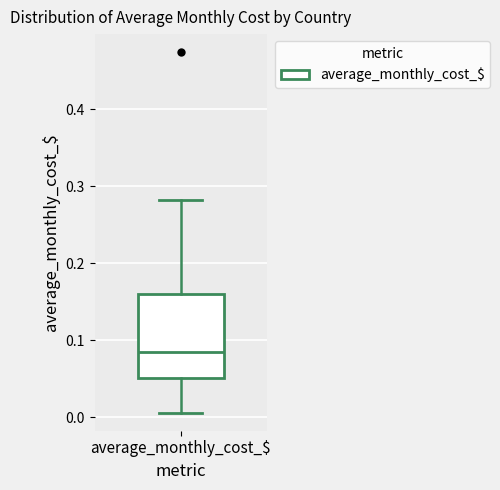

Transcribe this box plot: give where the median line is, the range the box spans, and where the two whiskers end, as read against the y-axis. The values are not printed on the chart, so give them approximately, as read against the axis.

median 0.09, box 0.05 to 0.16, whiskers 0.01 to 0.28